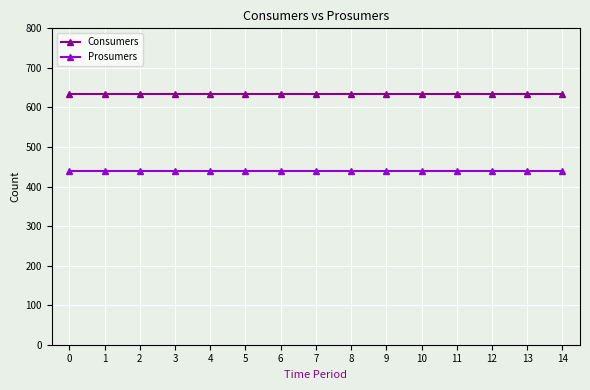

What is the average value of the Consumers series?

635